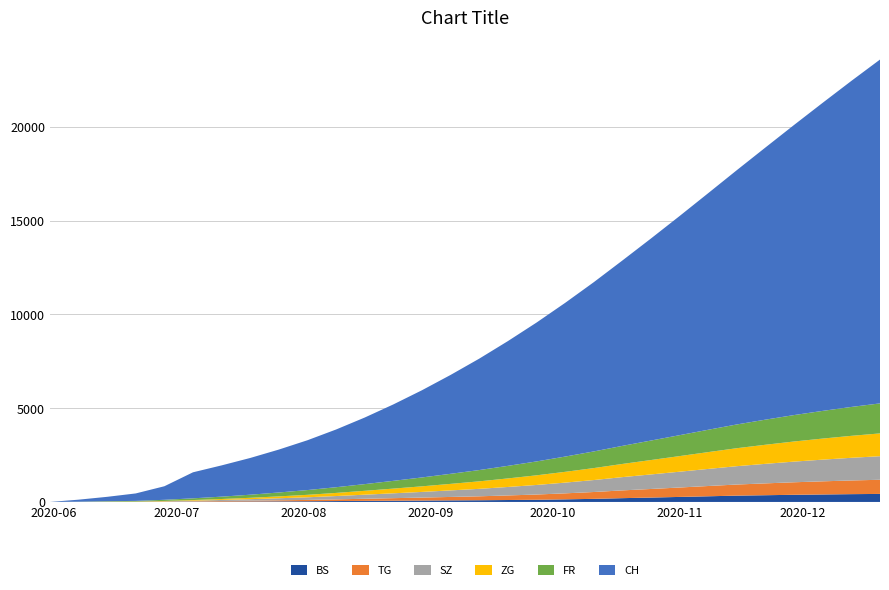

Reading left to right, list all the values displayed in this chart.

BS: 2020-05-31=0	2020-06-07=4	2020-06-14=5	2020-06-21=7	2020-06-28=7	2020-07-05=12	2020-07-12=20	2020-07-19=26	2020-07-26=32	2020-08-02=38	2020-08-09=48	2020-08-16=57	2020-08-23=67	2020-08-30=75	2020-09-06=84	2020-09-13=91	2020-09-20=103	2020-09-27=117	2020-10-04=139	2020-10-11=165	2020-10-18=202	2020-10-25=234	2020-11-01=268	2020-11-08=302	2020-11-15=337	2020-11-22=359	2020-11-29=382	2020-12-06=399	2020-12-13=416	2020-12-20=428
TG: 2020-05-31=0	2020-06-07=0	2020-06-14=1	2020-06-21=2	2020-06-28=11	2020-07-05=21	2020-07-12=31	2020-07-19=42	2020-07-26=56	2020-08-02=70	2020-08-09=90	2020-08-16=113	2020-08-23=135	2020-08-30=158	2020-09-06=183	2020-09-13=210	2020-09-20=244	2020-09-27=279	2020-10-04=320	2020-10-11=365	2020-10-18=414	2020-10-25=458	2020-11-01=502	2020-11-08=548	2020-11-15=592	2020-11-22=632	2020-11-29=668	2020-12-06=701	2020-12-13=730	2020-12-20=755
SZ: 2020-05-31=0	2020-06-07=0	2020-06-14=1	2020-06-21=2	2020-06-28=16	2020-07-05=35	2020-07-12=55	2020-07-19=80	2020-07-26=109	2020-08-02=141	2020-08-09=177	2020-08-16=217	2020-08-23=259	2020-08-30=302	2020-09-06=349	2020-09-13=398	2020-09-20=452	2020-09-27=510	2020-10-04=572	2020-10-11=638	2020-10-18=708	2020-10-25=776	2020-11-01=843	2020-11-08=912	2020-11-15=979	2020-11-22=1042	2020-11-29=1102	2020-12-06=1157	2020-12-13=1209	2020-12-20=1257
ZG: 2020-05-31=0	2020-06-07=0	2020-06-14=9	2020-06-21=13	2020-06-28=19	2020-07-05=33	2020-07-12=51	2020-07-19=73	2020-07-26=100	2020-08-02=131	2020-08-09=167	2020-08-16=207	2020-08-23=251	2020-08-30=298	2020-09-06=348	2020-09-13=400	2020-09-20=456	2020-09-27=514	2020-10-04=575	2020-10-11=638	2020-10-18=703	2020-10-25=768	2020-11-01=833	2020-11-08=897	2020-11-15=959	2020-11-22=1018	2020-11-29=1073	2020-12-06=1124	2020-12-13=1172	2020-12-20=1216
FR: 2020-05-31=0	2020-06-07=9	2020-06-14=22	2020-06-21=32	2020-06-28=61	2020-07-05=92	2020-07-12=126	2020-07-19=165	2020-07-26=208	2020-08-02=254	2020-08-09=304	2020-08-16=357	2020-08-23=414	2020-08-30=474	2020-09-06=537	2020-09-13=602	2020-09-20=670	2020-09-27=741	2020-10-04=814	2020-10-11=888	2020-10-18=964	2020-10-25=1040	2020-11-01=1116	2020-11-08=1192	2020-11-15=1267	2020-11-22=1340	2020-11-29=1410	2020-12-06=1477	2020-12-13=1541	2020-12-20=1601
CH: 2020-05-31=0	2020-06-07=108	2020-06-14=235	2020-06-21=398	2020-06-28=723	2020-07-05=1388	2020-07-12=1667	2020-07-19=1960	2020-07-26=2289	2020-08-02=2658	2020-08-09=3079	2020-08-16=3552	2020-08-23=4077	2020-08-30=4652	2020-09-06=5275	2020-09-13=5943	2020-09-20=6654	2020-09-27=7406	2020-10-04=8198	2020-10-11=9027	2020-10-18=9888	2020-10-25=10778	2020-11-01=11691	2020-11-08=12622	2020-11-15=13566	2020-11-22=14519	2020-11-29=15477	2020-12-06=16436	2020-12-13=17392	2020-12-20=18341